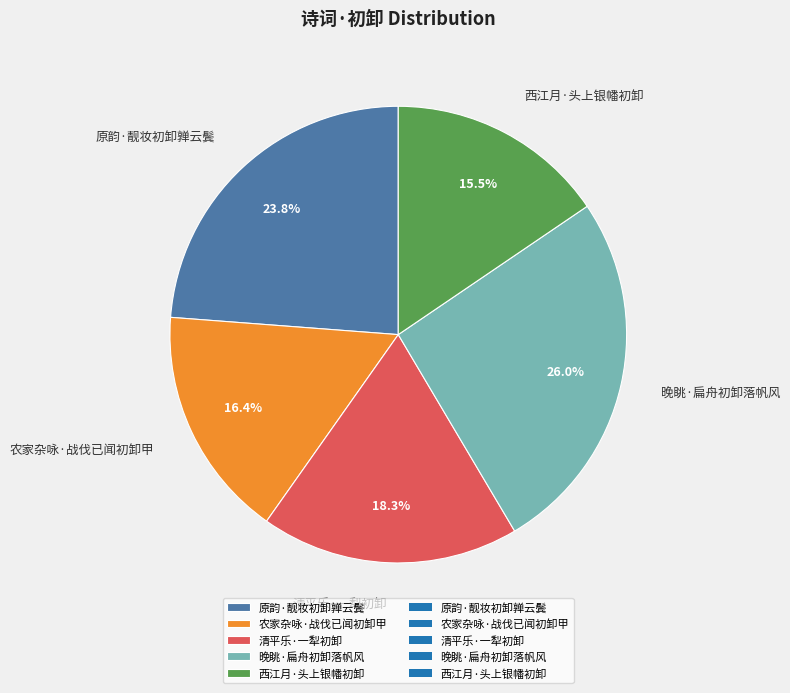

Approximately how many times larger is the value at 清平乐·一犁初卸 compared to 晚眺·扁舟初卸落帆风?

0.7